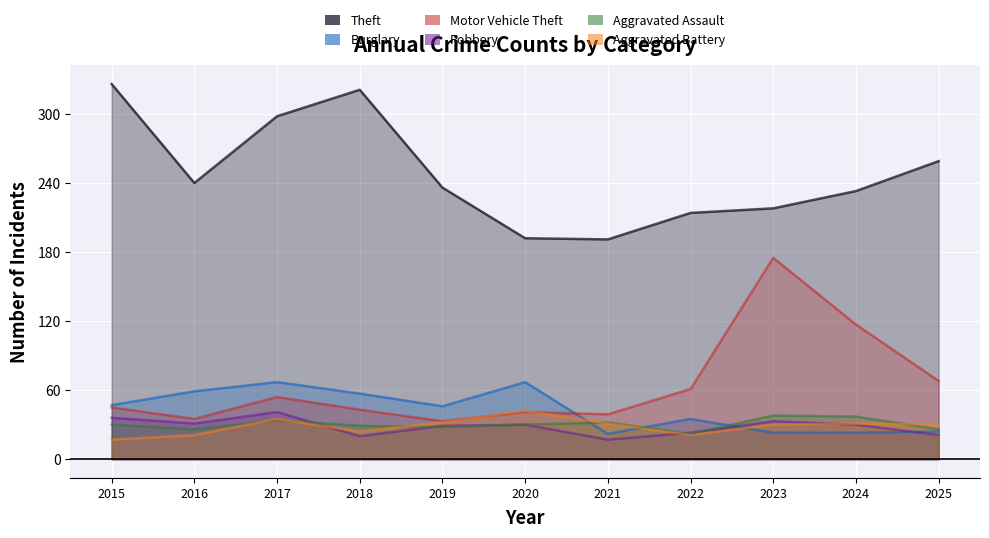

Reading left to right, what are all the values shown in this chart?

Theft: 2015=326	2016=240	2017=298	2018=321	2019=236	2020=192	2021=191	2022=214	2023=218	2024=233	2025=259
Burglary: 2015=47	2016=59	2017=67	2018=57	2019=46	2020=67	2021=22	2022=35	2023=23	2024=23	2025=24
Motor Vehicle Theft: 2015=45	2016=35	2017=54	2018=43	2019=33	2020=41	2021=39	2022=61	2023=175	2024=117	2025=68
Robbery: 2015=36	2016=31	2017=41	2018=20	2019=29	2020=30	2021=17	2022=23	2023=33	2024=30	2025=21
Aggravated Assault: 2015=30	2016=26	2017=34	2018=29	2019=28	2020=30	2021=32	2022=22	2023=38	2024=37	2025=26
Aggravated Battery: 2015=17	2016=21	2017=35	2018=24	2019=32	2020=42	2021=31	2022=21	2023=30	2024=31	2025=30